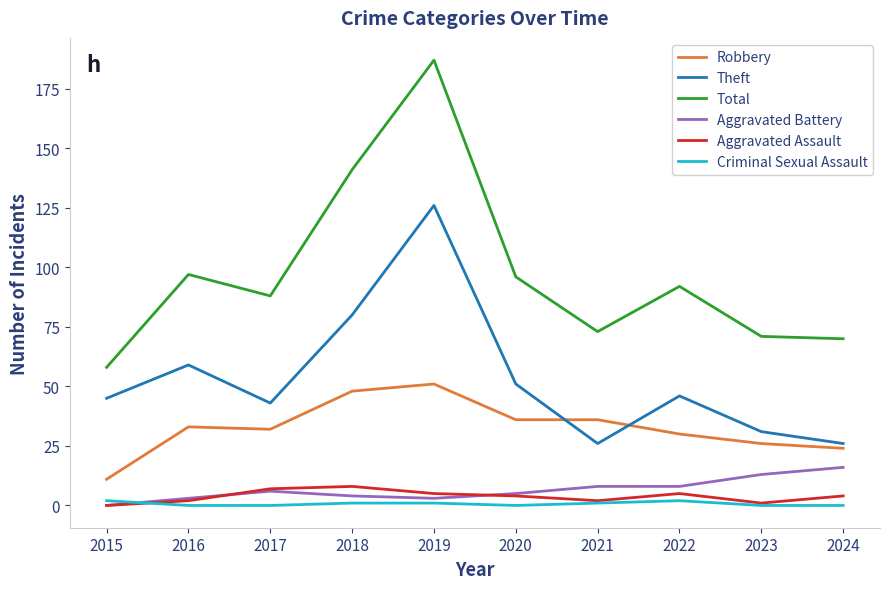

Which series has the largest total across all categories?

Total